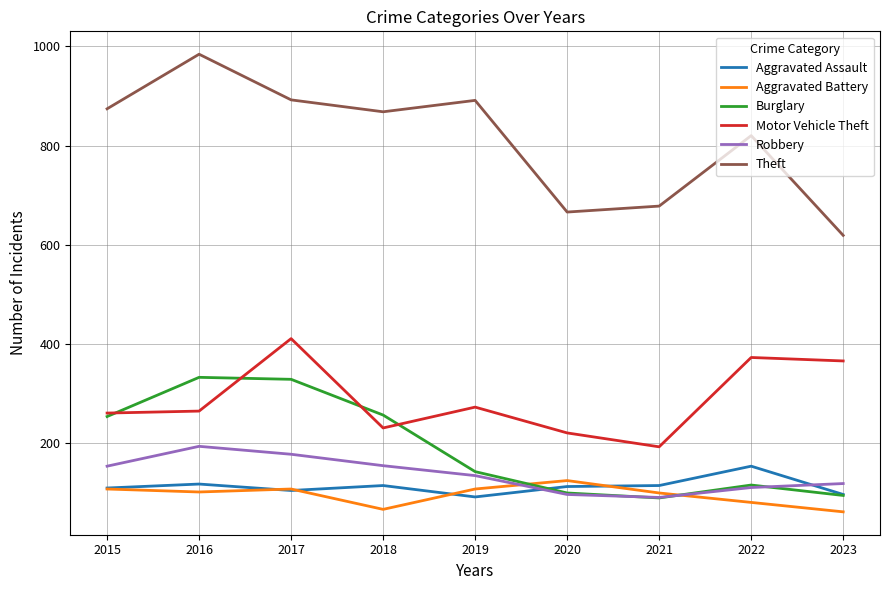

Does the chart display data point markers on the line(s)?

No